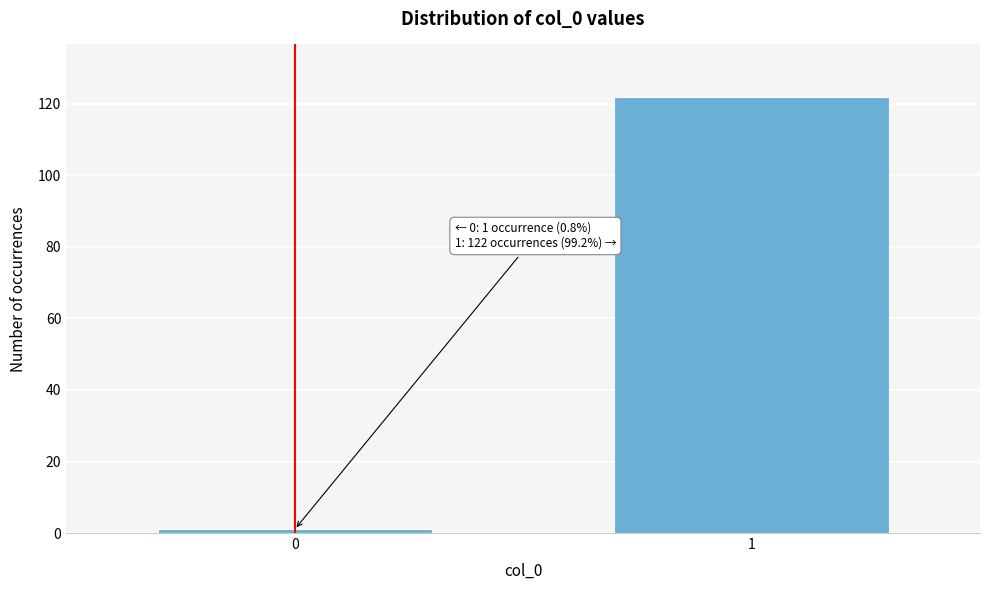

Reading right to left, transcribe all the data shown in this chart.

1=122	0=1